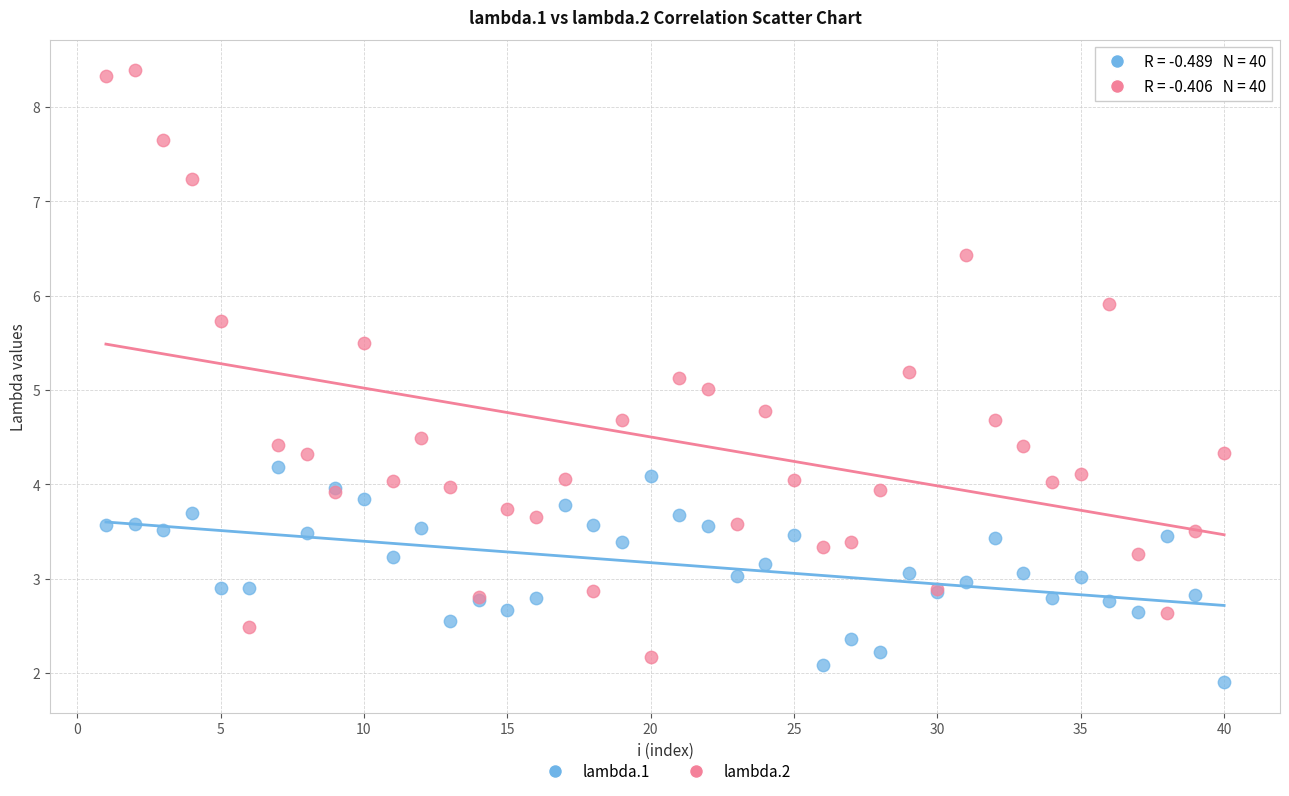

Which series reaches the minimum Y coordinate?

lambda.1